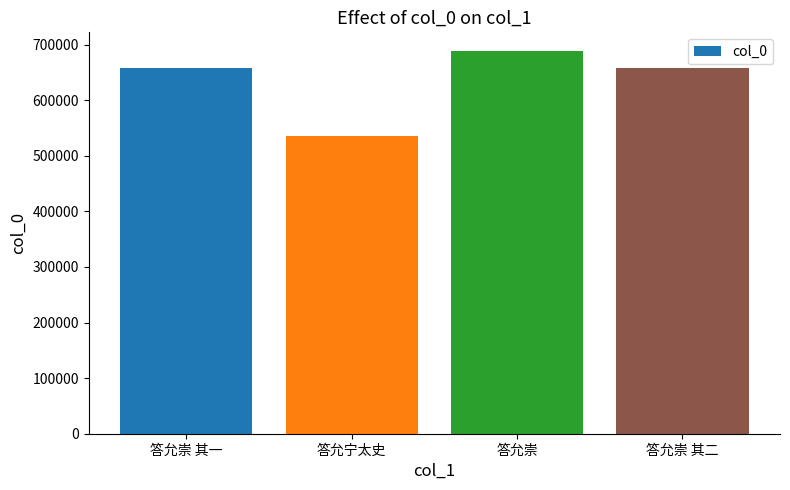

What is the greatest value displayed?

687765